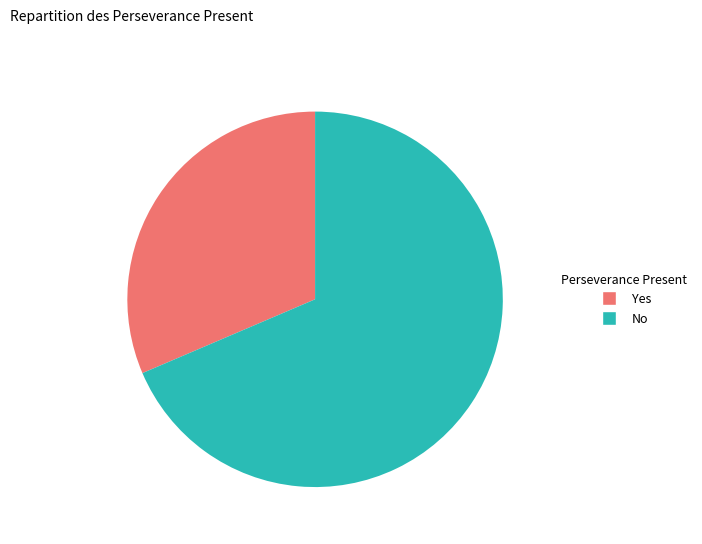

Count the number of slices in the pie.

2